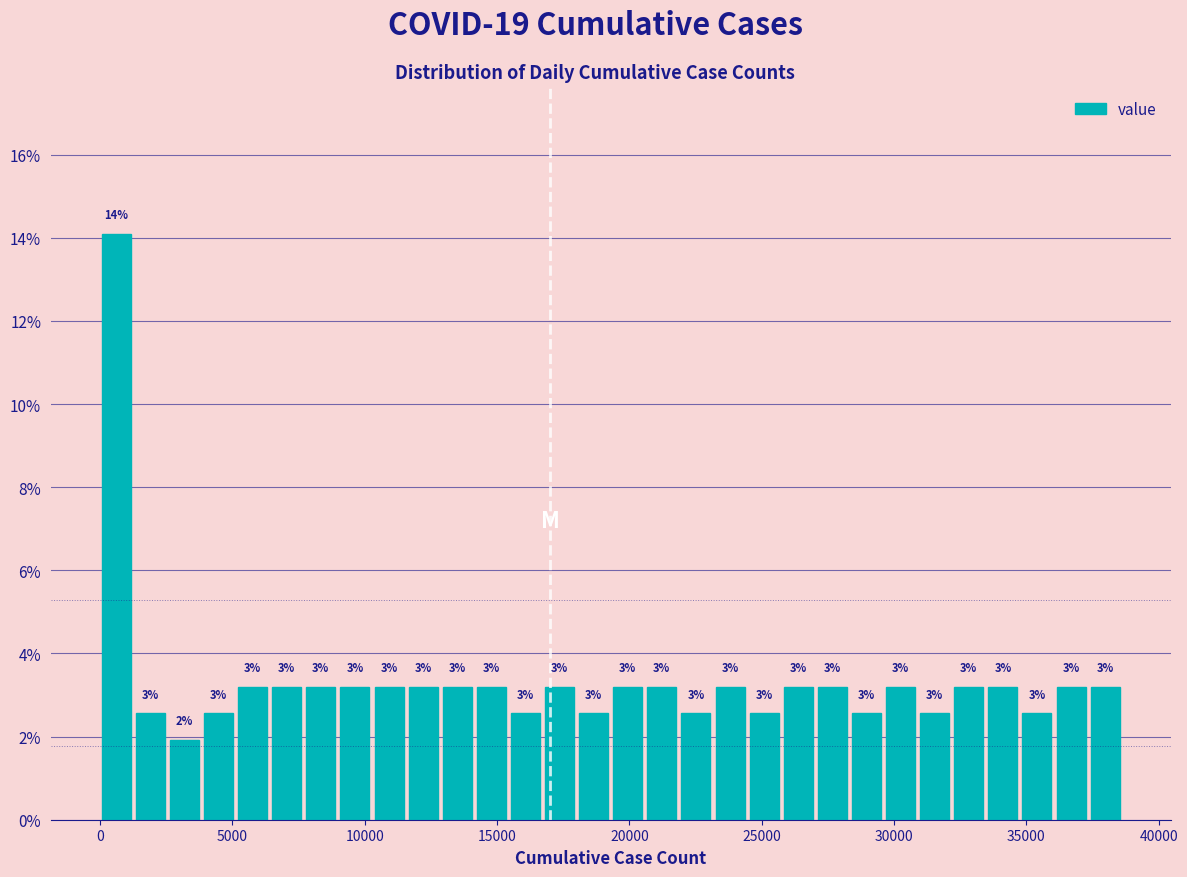

Read against the x-axis, roughly where is the centre of the tallest bar?

500